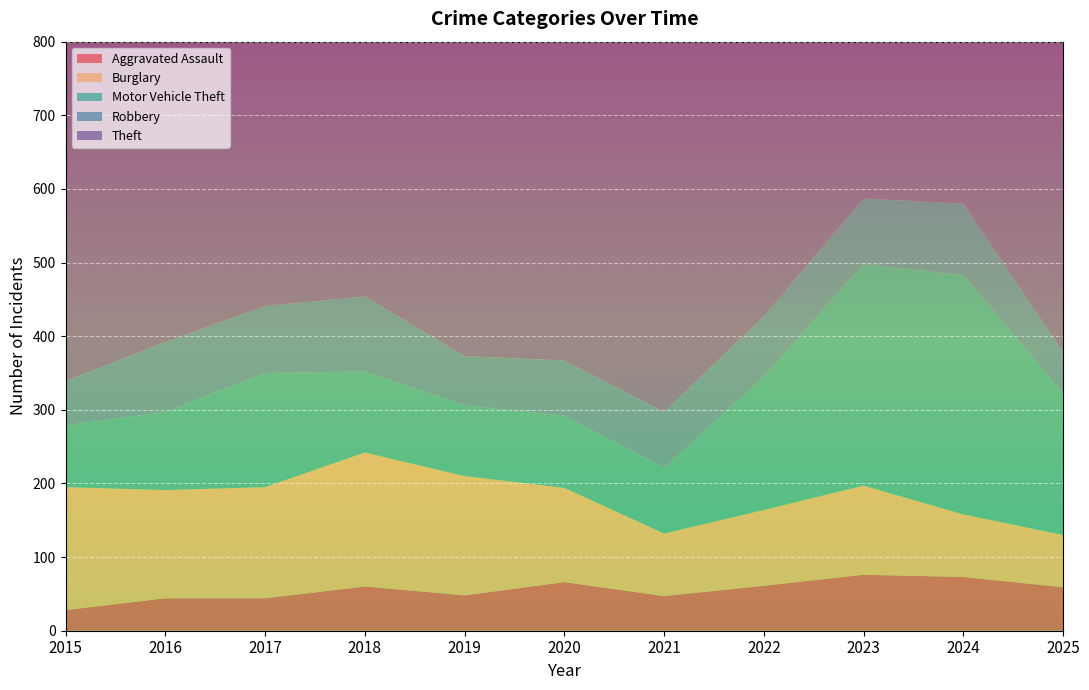

Reading left to right, extract all data points from this chart.

Aggravated Assault: 28	44	44	60	48	66	47	61	76	73	59
Burglary: 167	147	151	182	162	128	85	103	121	85	71
Motor Vehicle Theft: 84	106	155	110	96	98	89	181	301	325	192
Robbery: 60	95	91	102	67	75	76	82	89	97	56
Theft: 475	495	645	594	677	570	526	711	675	644	571